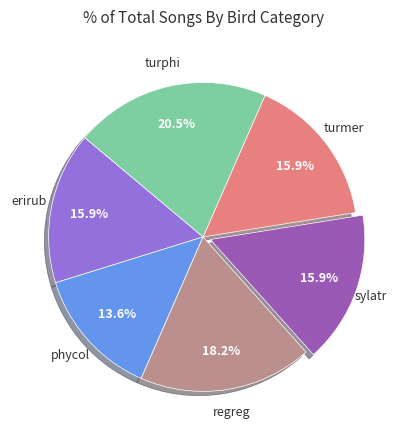

Does turphi represent more than half of the total?

No